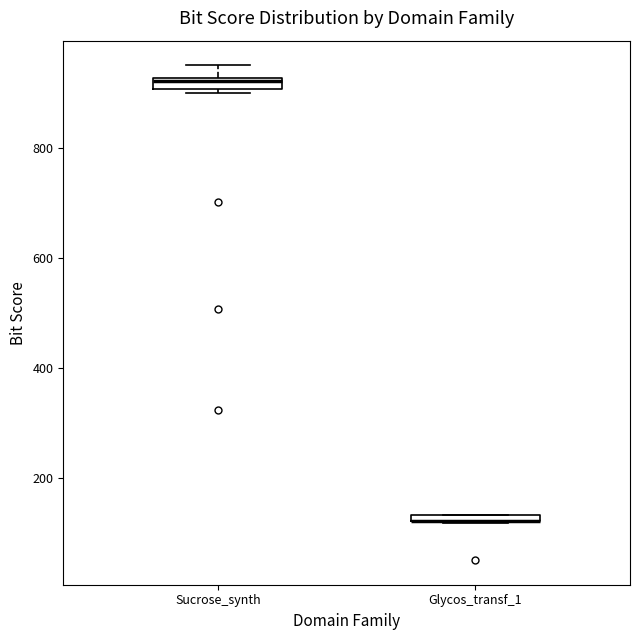

Where is the upper edge of the box for Sucrose_synth on the y-axis? The values are not printed on the chart, so give them approximately, as read against the axis.

920